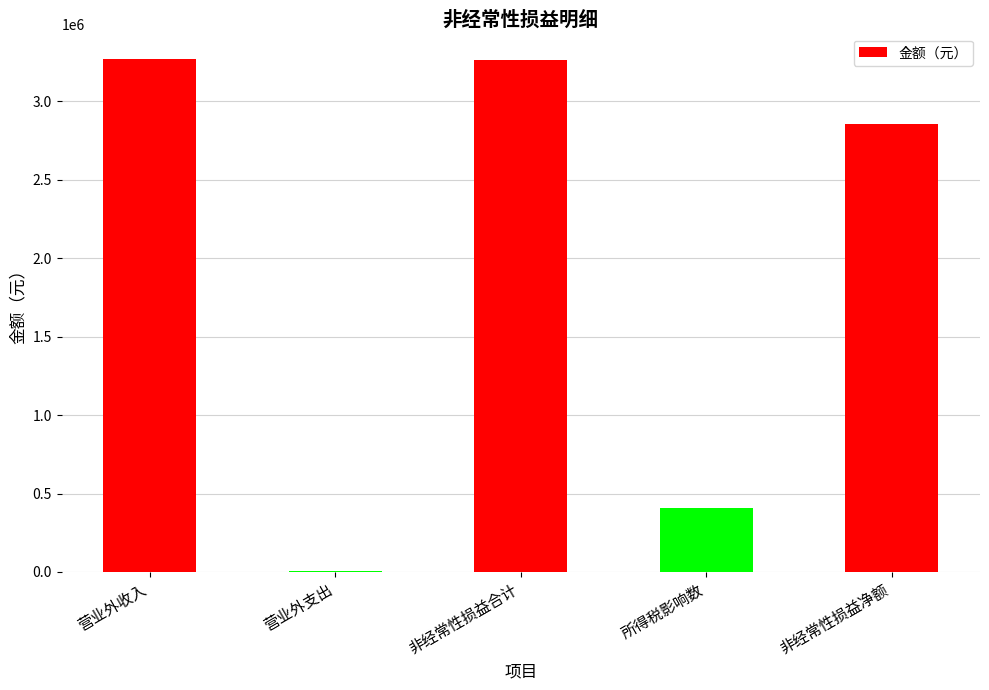

True or false: the data shows 3261614.5 at 非经常性损益合计.

True